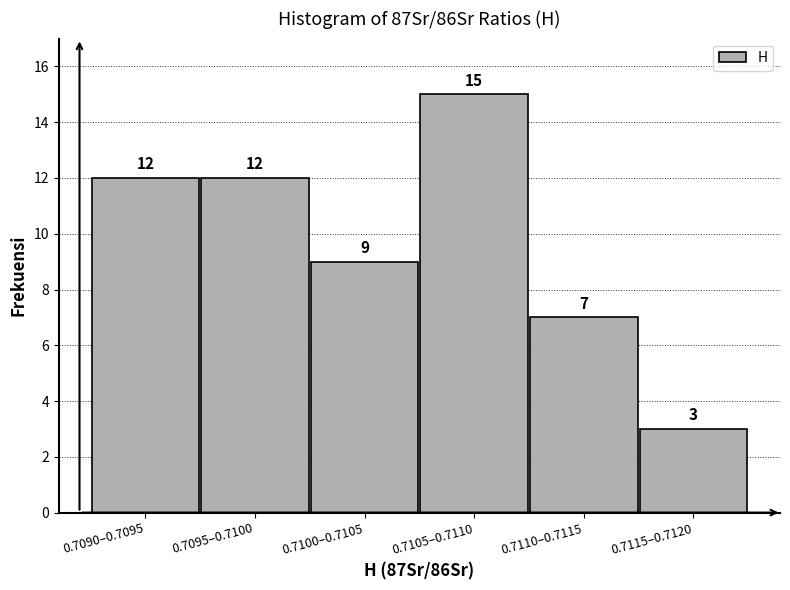

Reading right to left, transcribe all the data shown in this chart.

3	7	15	9	12	12